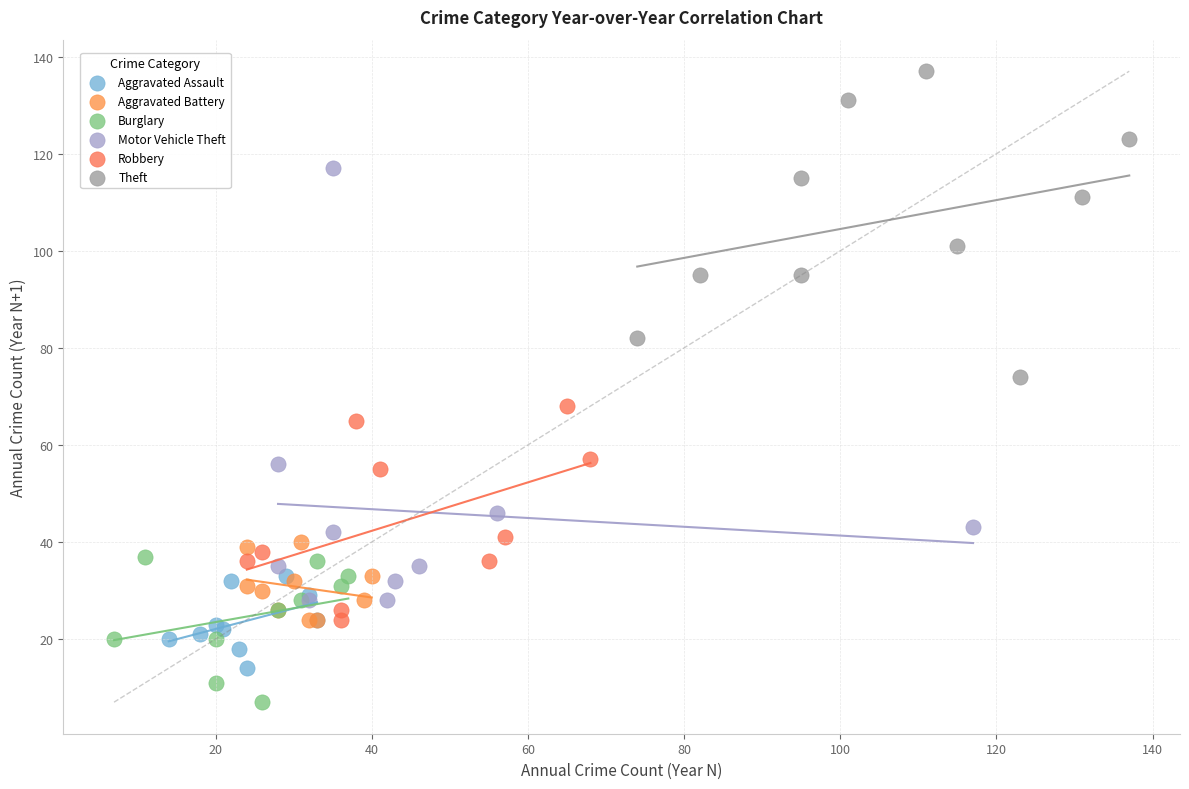

Which series reaches the maximum Y coordinate?

Theft